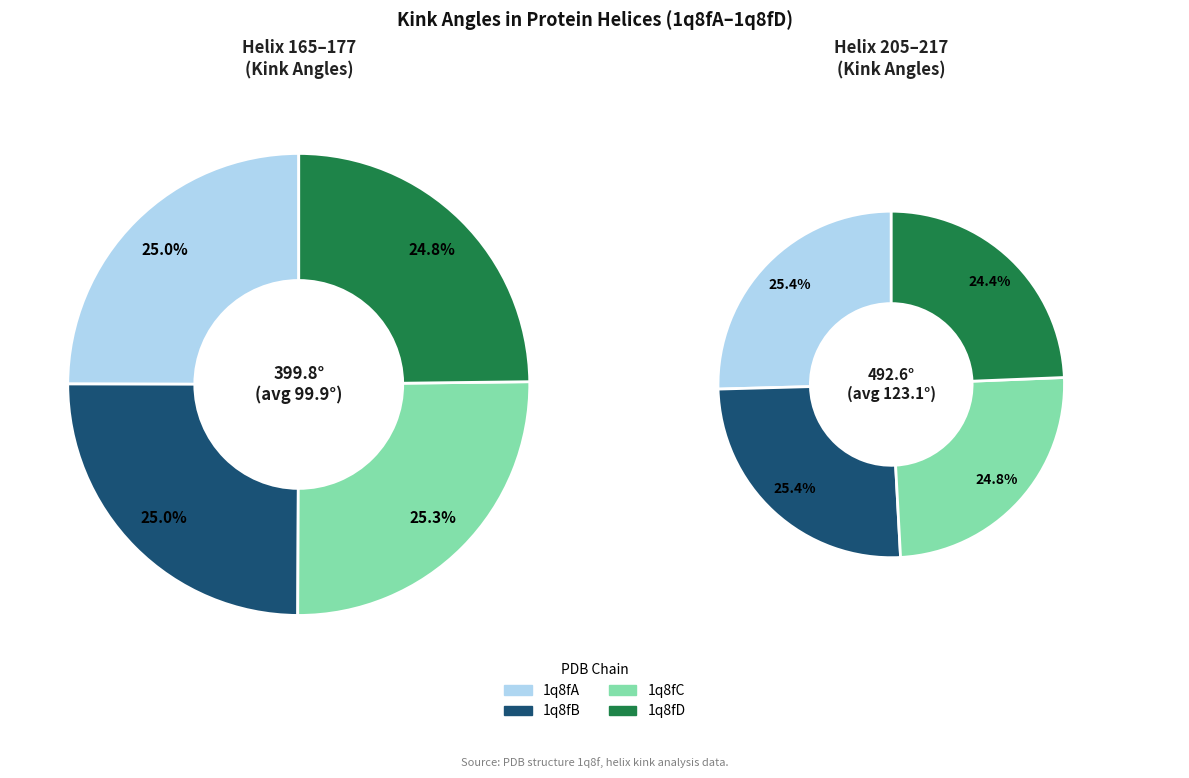

Rank the categories by value from lowest to highest.

1q8fD_165, 1q8fB_165, 1q8fA_165, 1q8fC_165, 1q8fD_205, 1q8fC_205, 1q8fA_205, 1q8fB_205